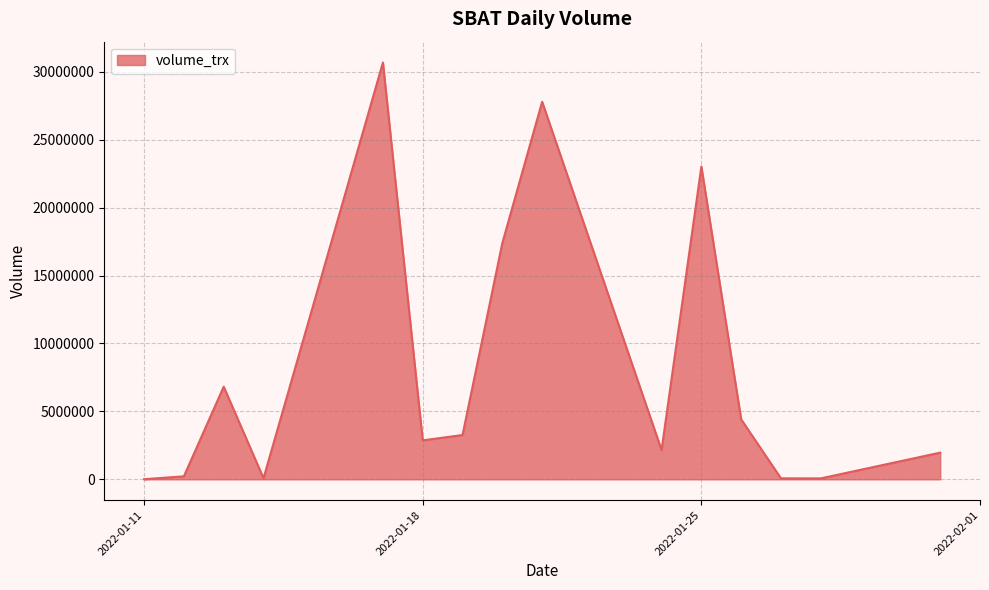

What is the difference between the maximum and minimum values?

30670700